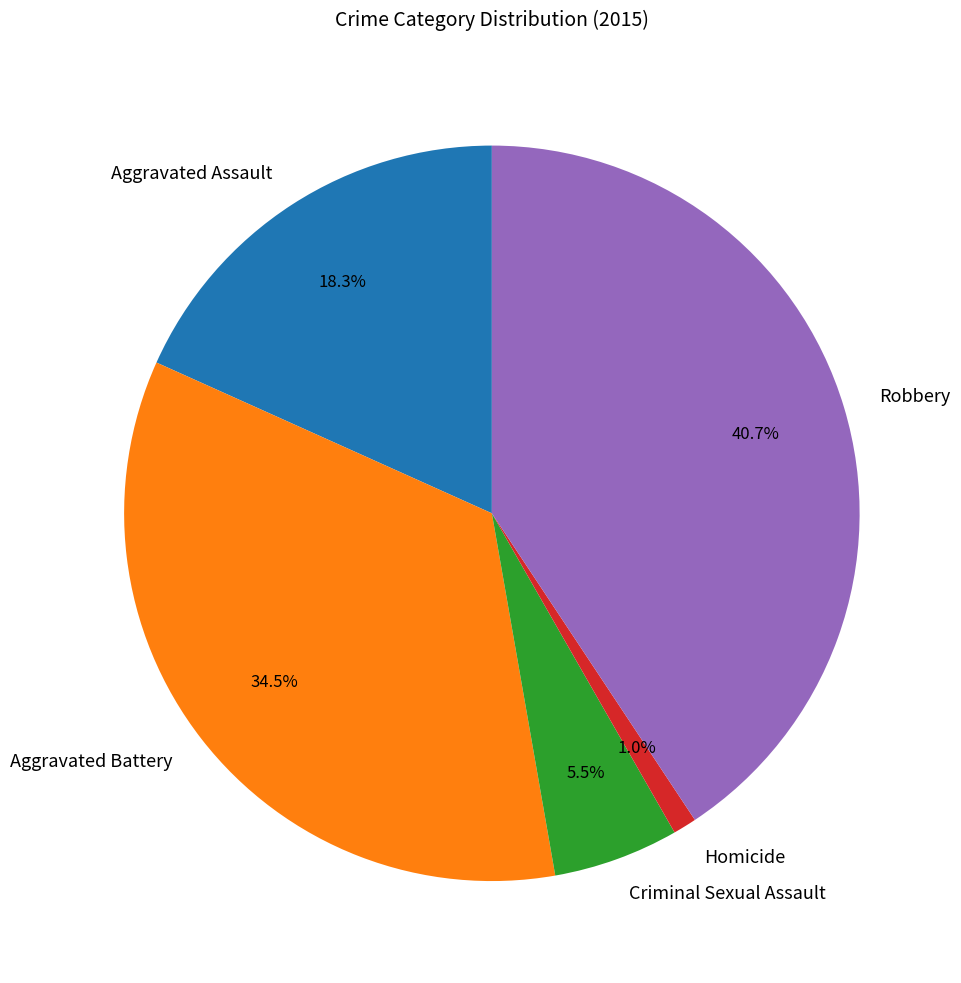

What percentage is NOT represented by Robbery?

59.3%